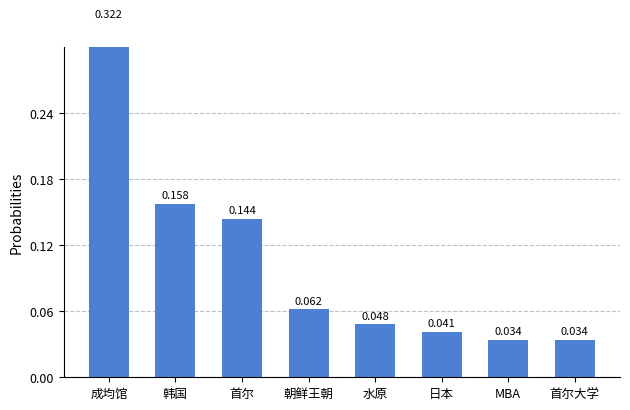

The value at 水原 is 0.0. True or false?

True